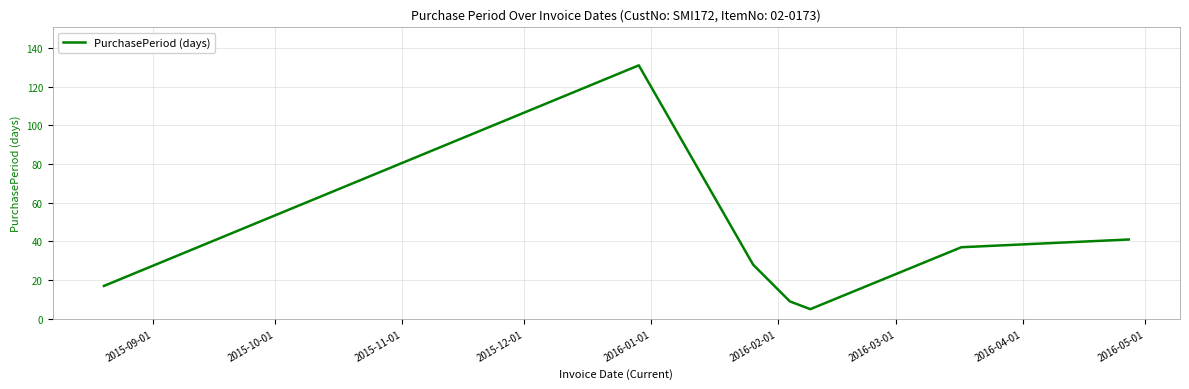

True or false: there are more than 0 points higher than both neighbors.

True